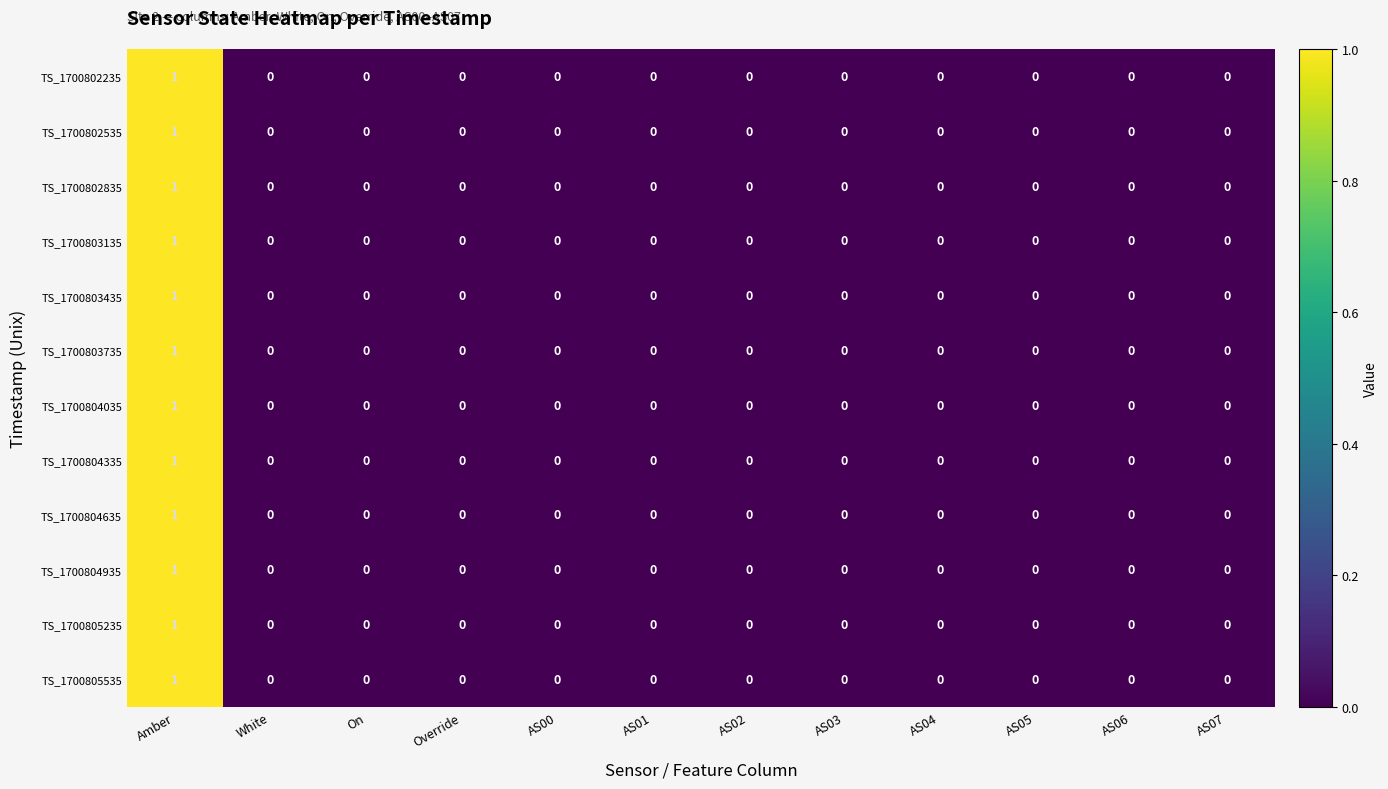

The TS_1700802535 series shows 0 at AS01. True or false?

True